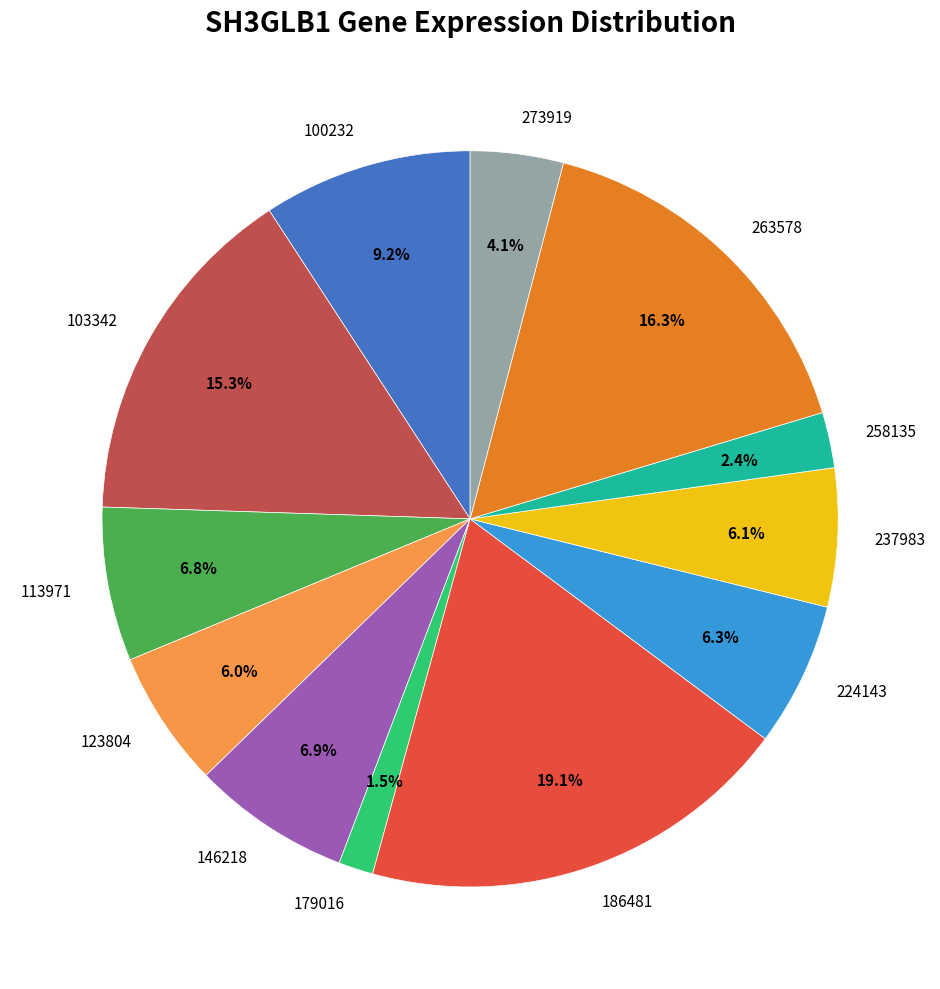

What is the largest slice in the pie chart?

186481